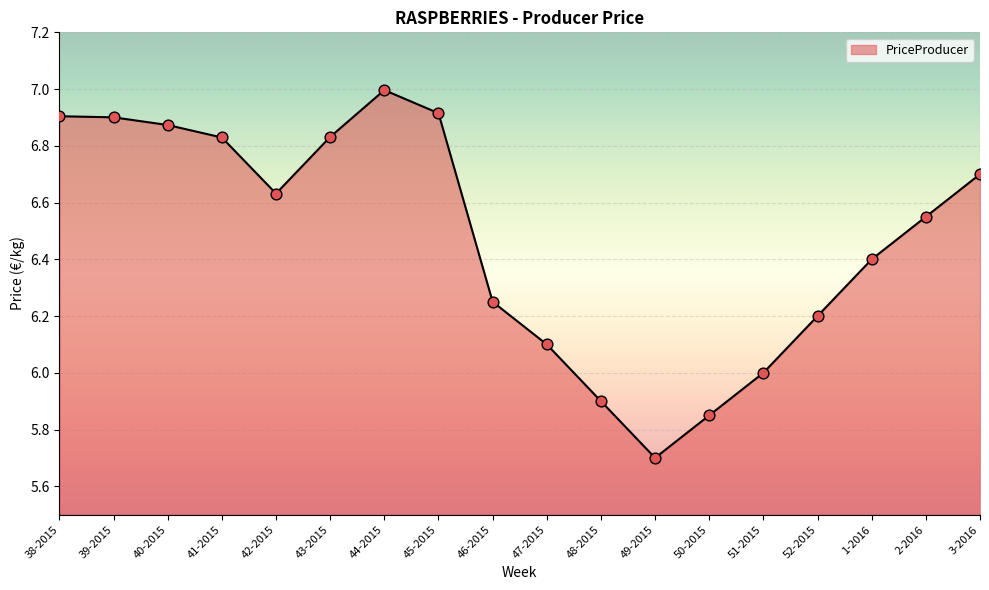

Between 3-2016 and 40-2015, which is larger?

40-2015